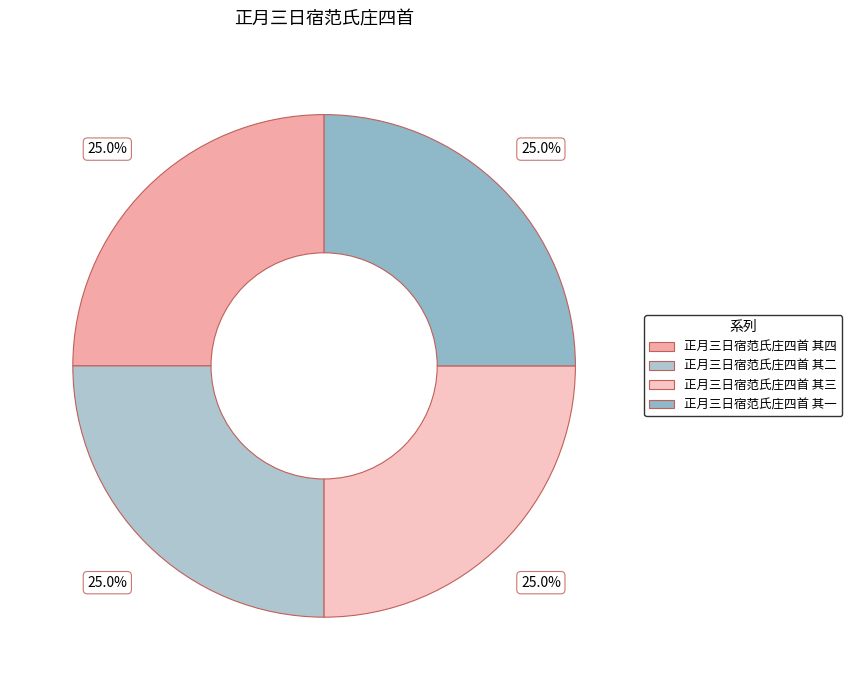

What is the total percentage of 正月三日宿范氏庄四首 其二 and 正月三日宿范氏庄四首 其四?

50.0%